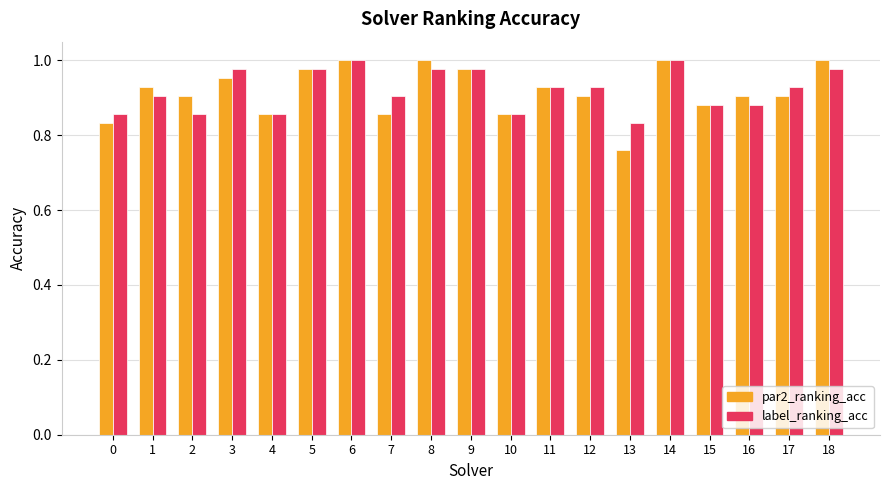

The value of par2_ranking_acc at 7 is 1.5. True or false?

False